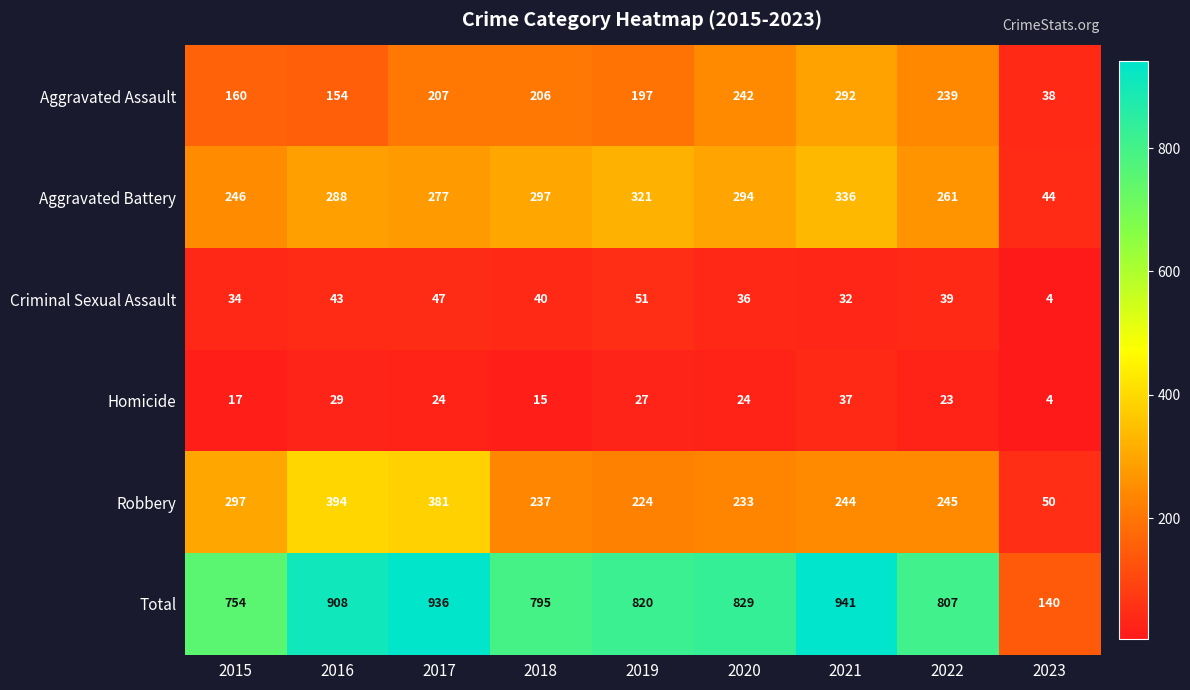

Where does the Aggravated Assault series first go above 206?

2017